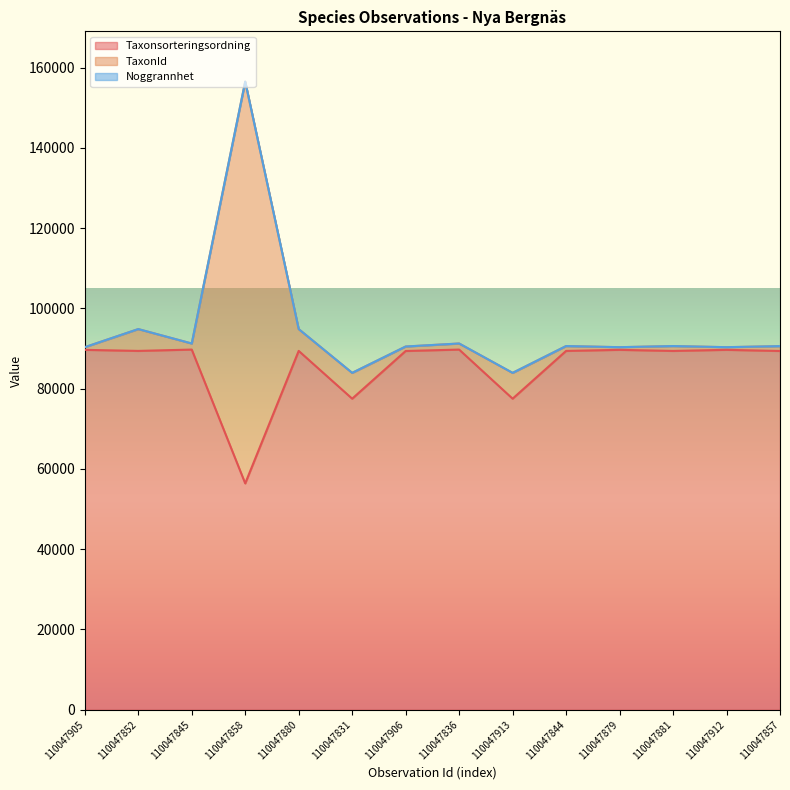

What is the maximum value for Taxonsorteringsordning?

89742